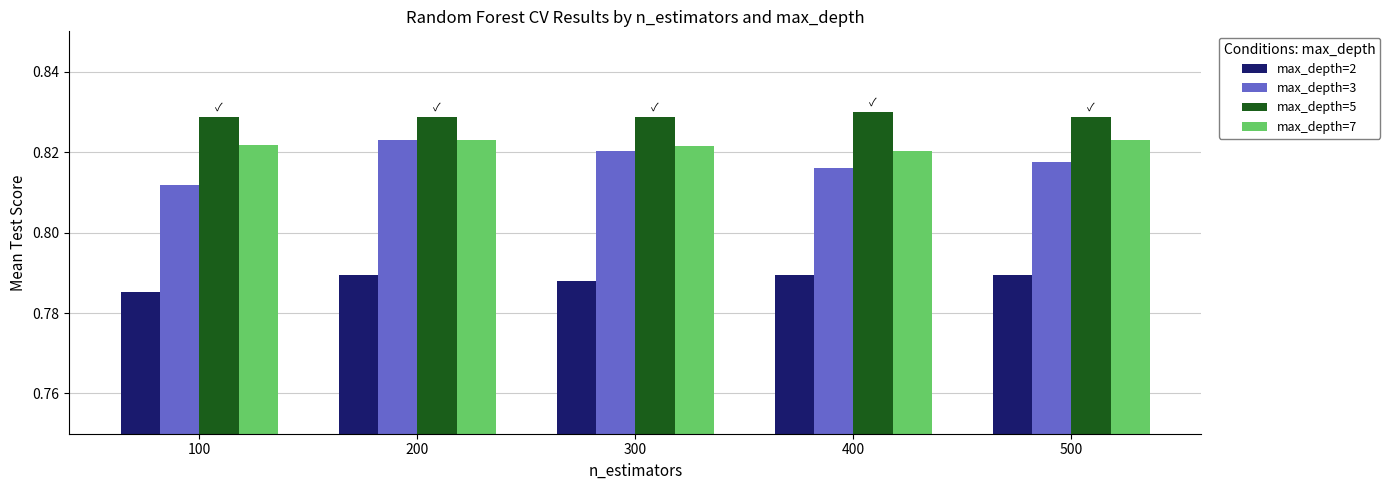

At which label does max_depth=3 reach its minimum?

100